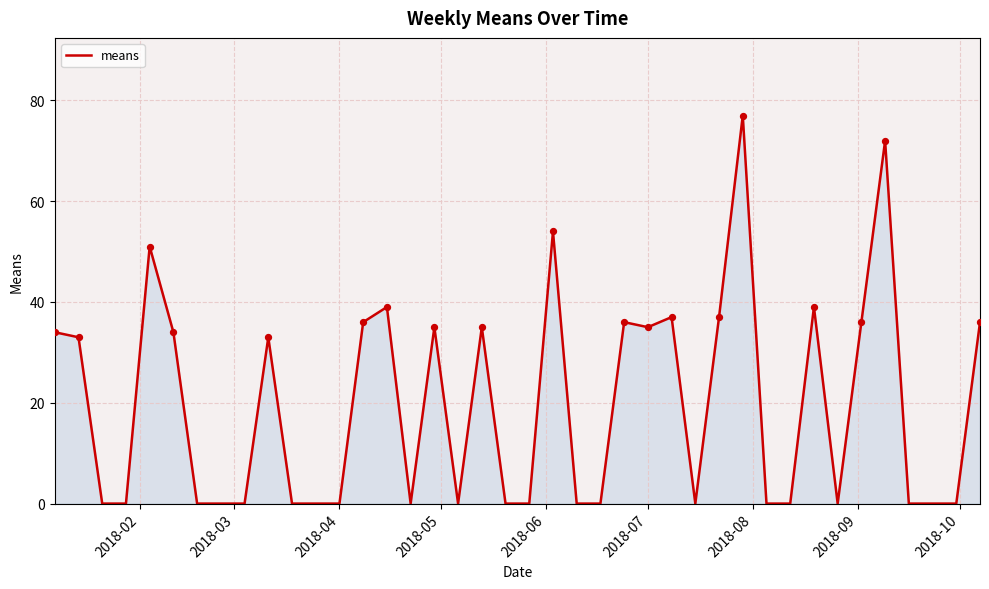

What is the difference between the maximum and minimum values?

77